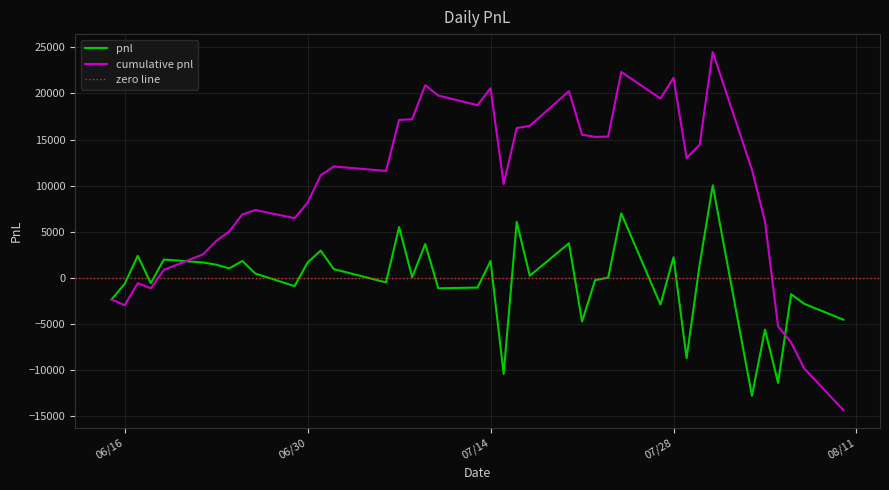

What is the maximum value shown in the chart?

10040